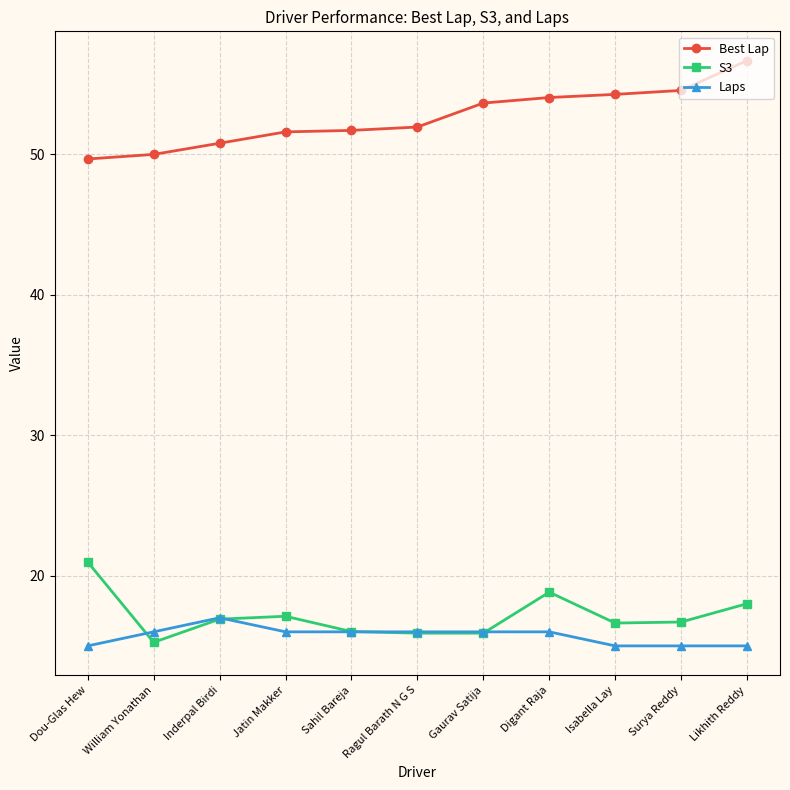

At which category does Laps reach its first local peak?

Inderpal Birdi